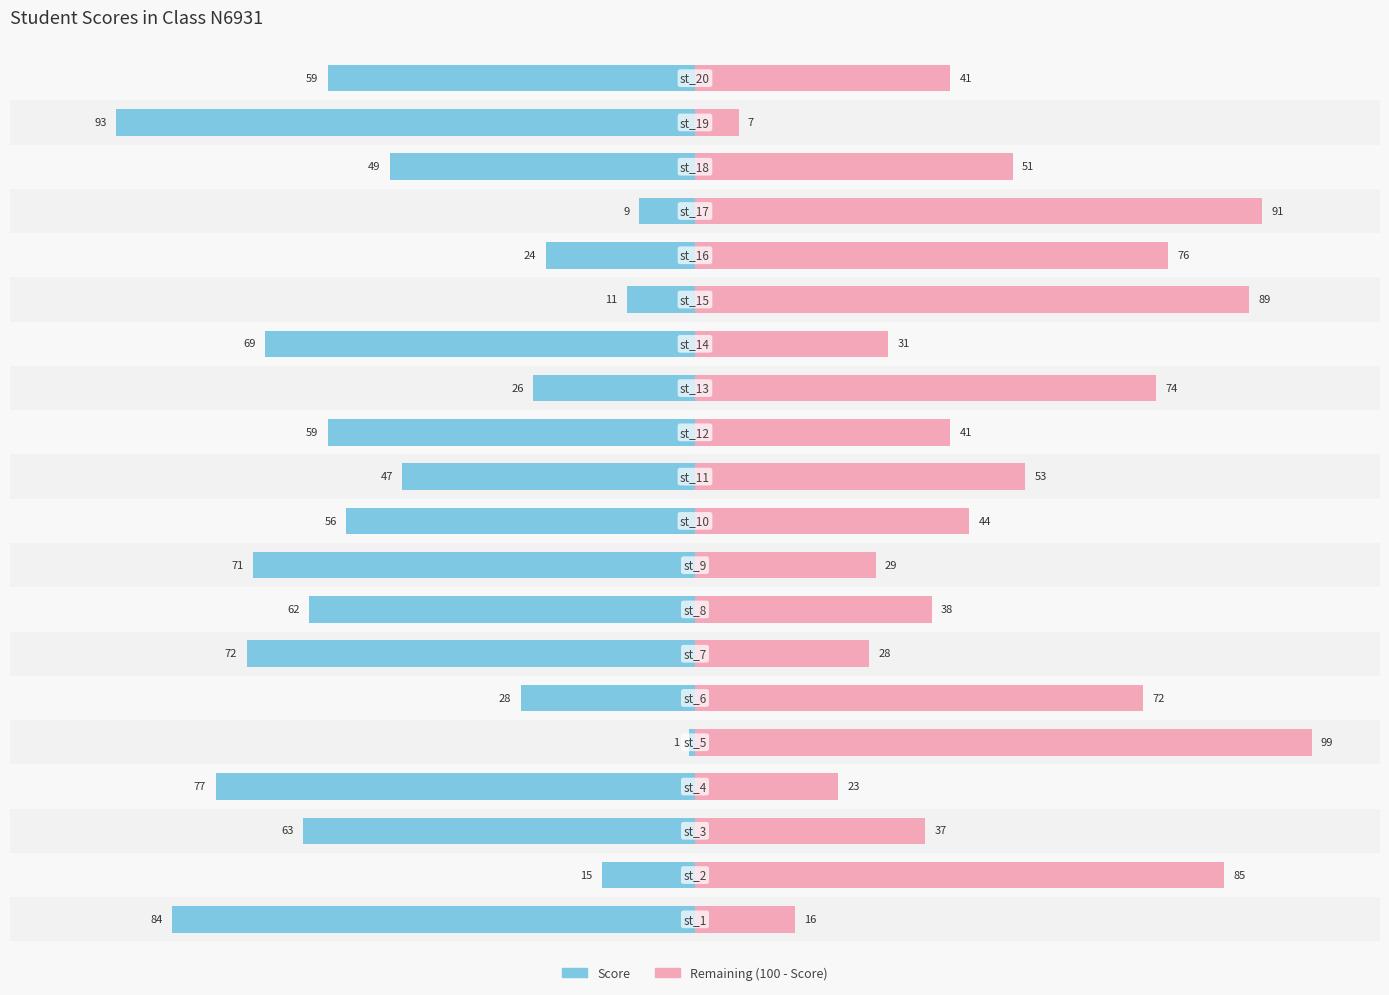

What is the average value of the Remaining series?

51